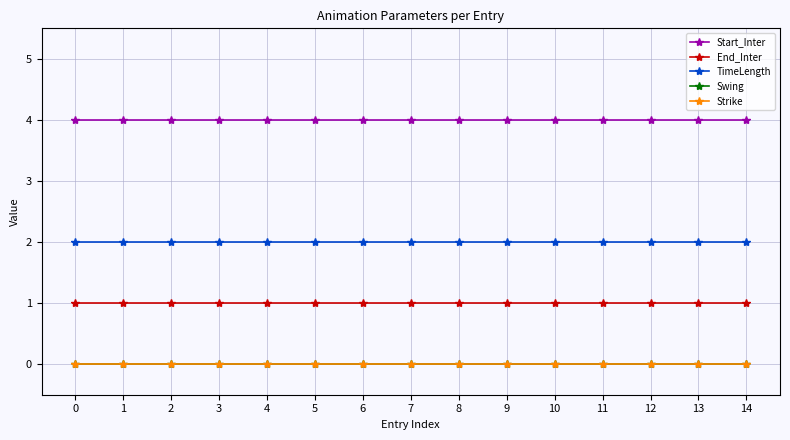

Is this an area chart (filled region under the line)?

No